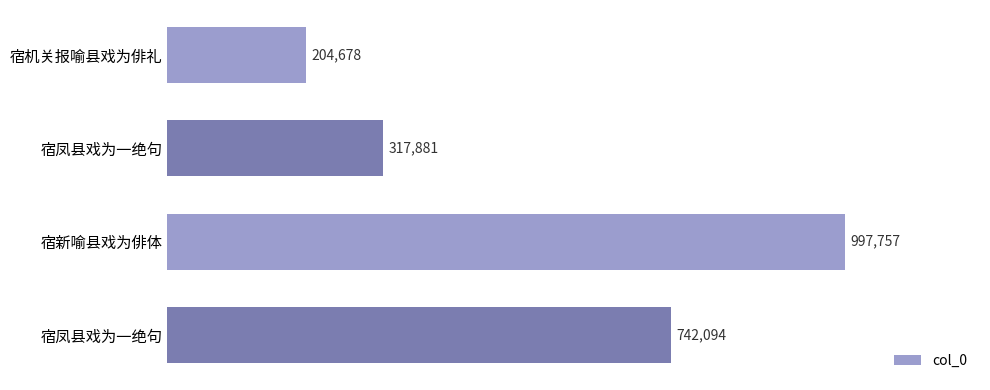

What is the smallest value displayed?

204678